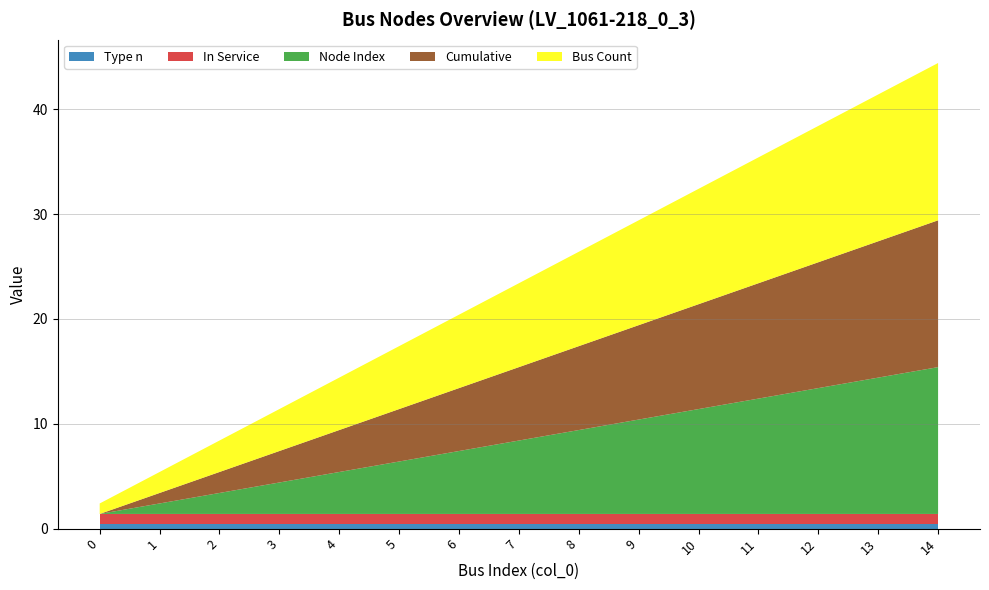

Reading left to right, extract all data points from this chart.

Type n: 0=0.4	1=0.4	2=0.4	3=0.4	4=0.4	5=0.4	6=0.4	7=0.4	8=0.4	9=0.4	10=0.4	11=0.4	12=0.4	13=0.4	14=0.4
In Service: 0=1.0	1=1.0	2=1.0	3=1.0	4=1.0	5=1.0	6=1.0	7=1.0	8=1.0	9=1.0	10=1.0	11=1.0	12=1.0	13=1.0	14=1.0
Node Index: 0=0.0	1=1.0	2=2.0	3=3.0	4=4.0	5=5.0	6=6.0	7=7.0	8=8.0	9=9.0	10=10.0	11=11.0	12=12.0	13=13.0	14=14.0
Cumulative: 0=0.0	1=1.0	2=2.0	3=3.0	4=4.0	5=5.0	6=6.0	7=7.0	8=8.0	9=9.0	10=10.0	11=11.0	12=12.0	13=13.0	14=14.0
Bus Count: 0=1.0	1=2.0	2=3.0	3=4.0	4=5.0	5=6.0	6=7.0	7=8.0	8=9.0	9=10.0	10=11.0	11=12.0	12=13.0	13=14.0	14=15.0